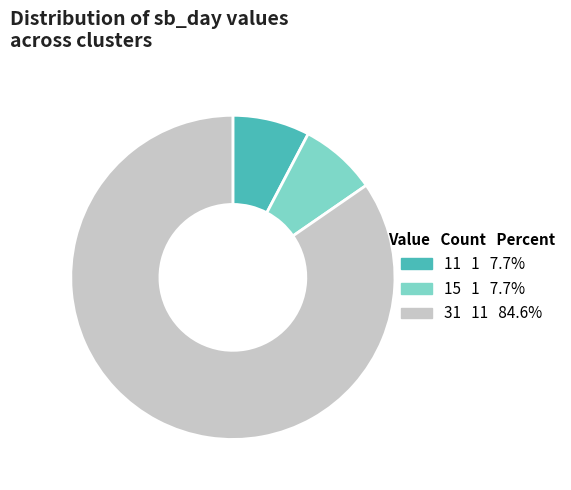

Does any single category account for the majority?

Yes